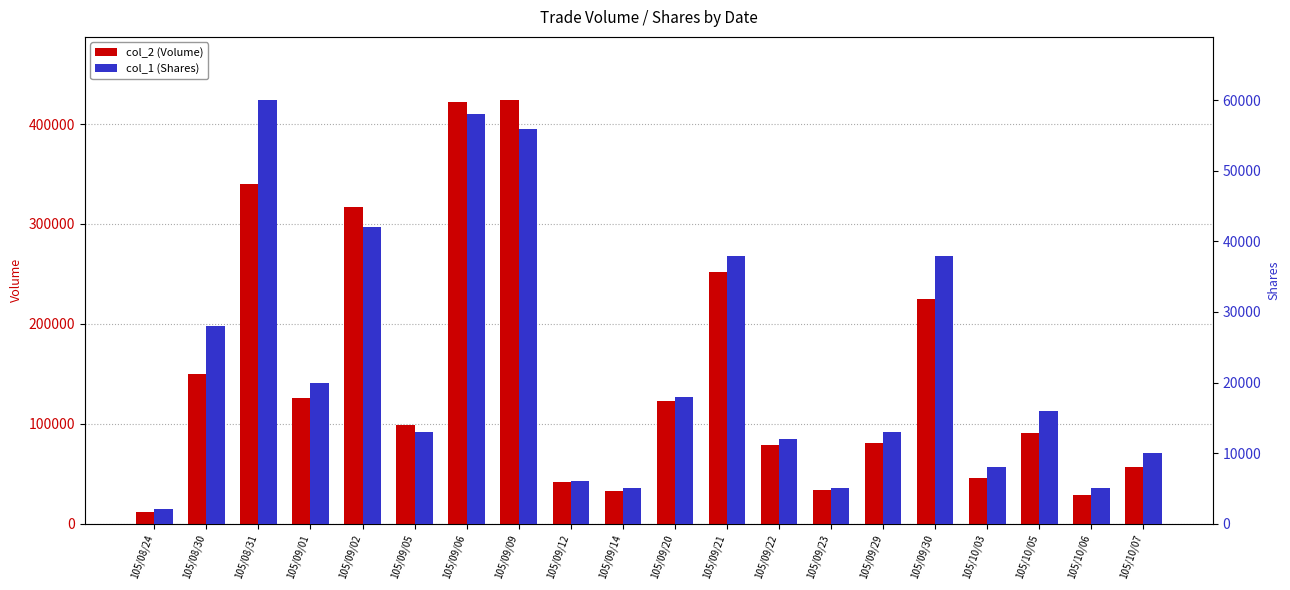

At which label does col_1 (Shares) first exceed 16000?

105/08/30